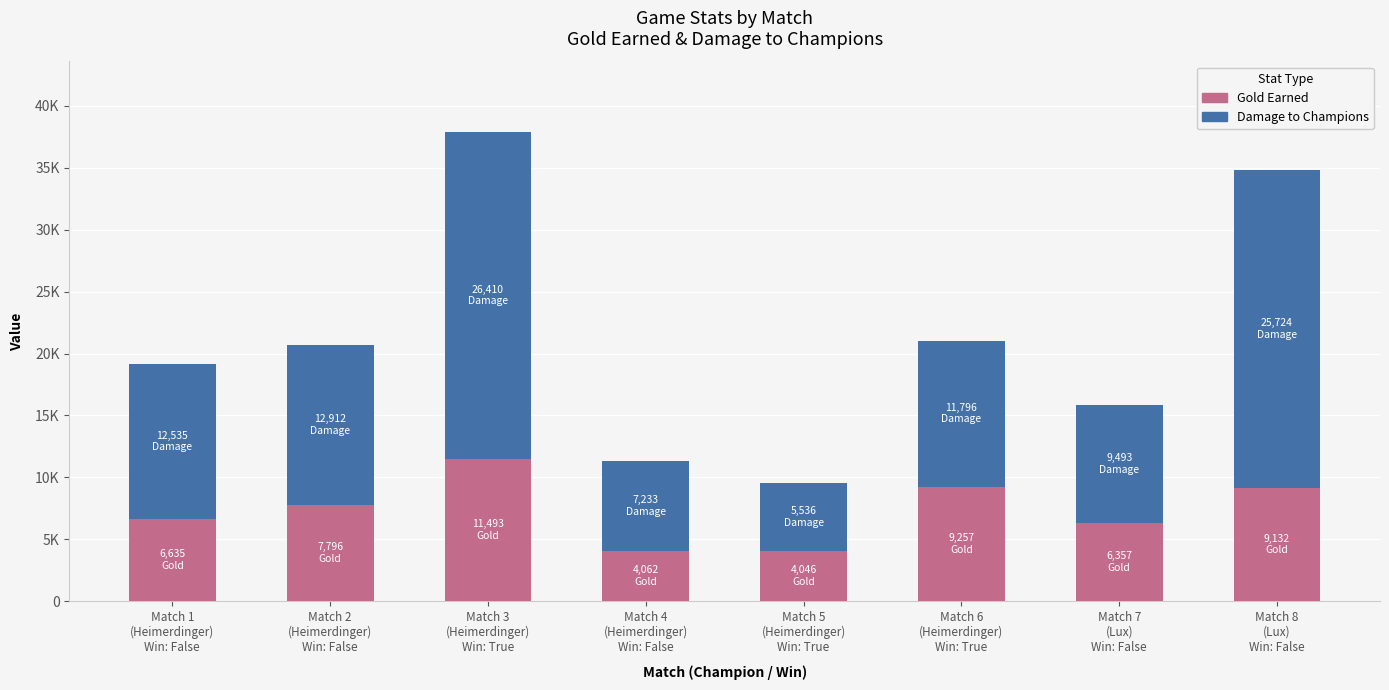

List the labels in order of Damage to Champions value, largest first.

Match 3
(Heimerdinger)
Win: True, Match 8
(Lux)
Win: False, Match 2
(Heimerdinger)
Win: False, Match 1
(Heimerdinger)
Win: False, Match 6
(Heimerdinger)
Win: True, Match 7
(Lux)
Win: False, Match 4
(Heimerdinger)
Win: False, Match 5
(Heimerdinger)
Win: True